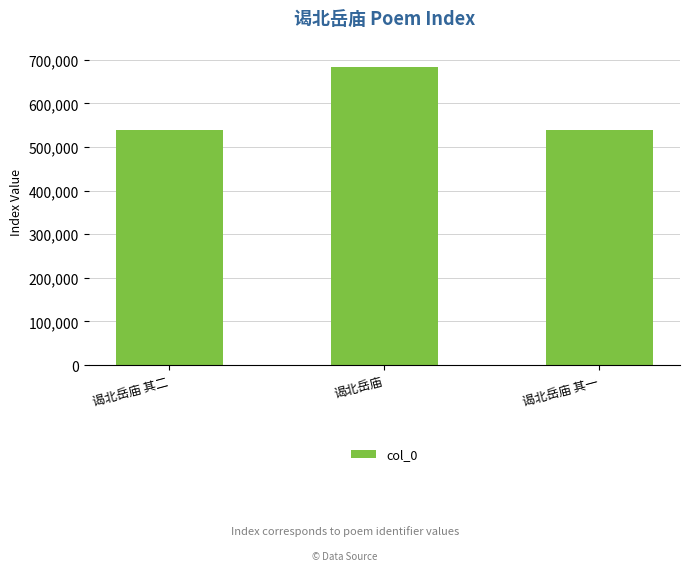

Count the number of data series in this chart.

1